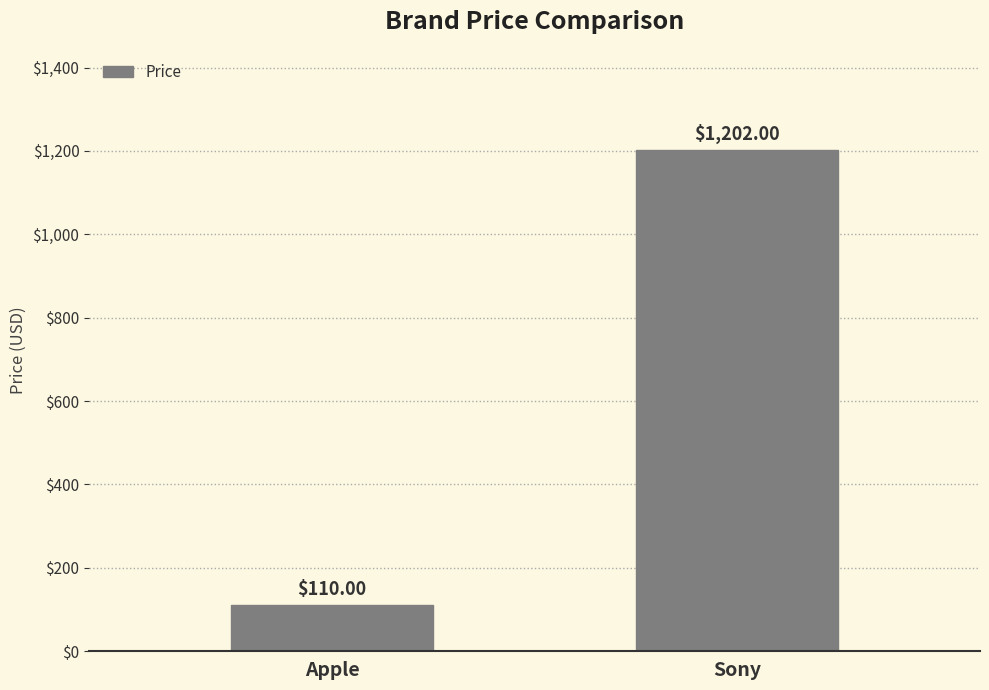

True or false: the data shows 110 at Apple.

True